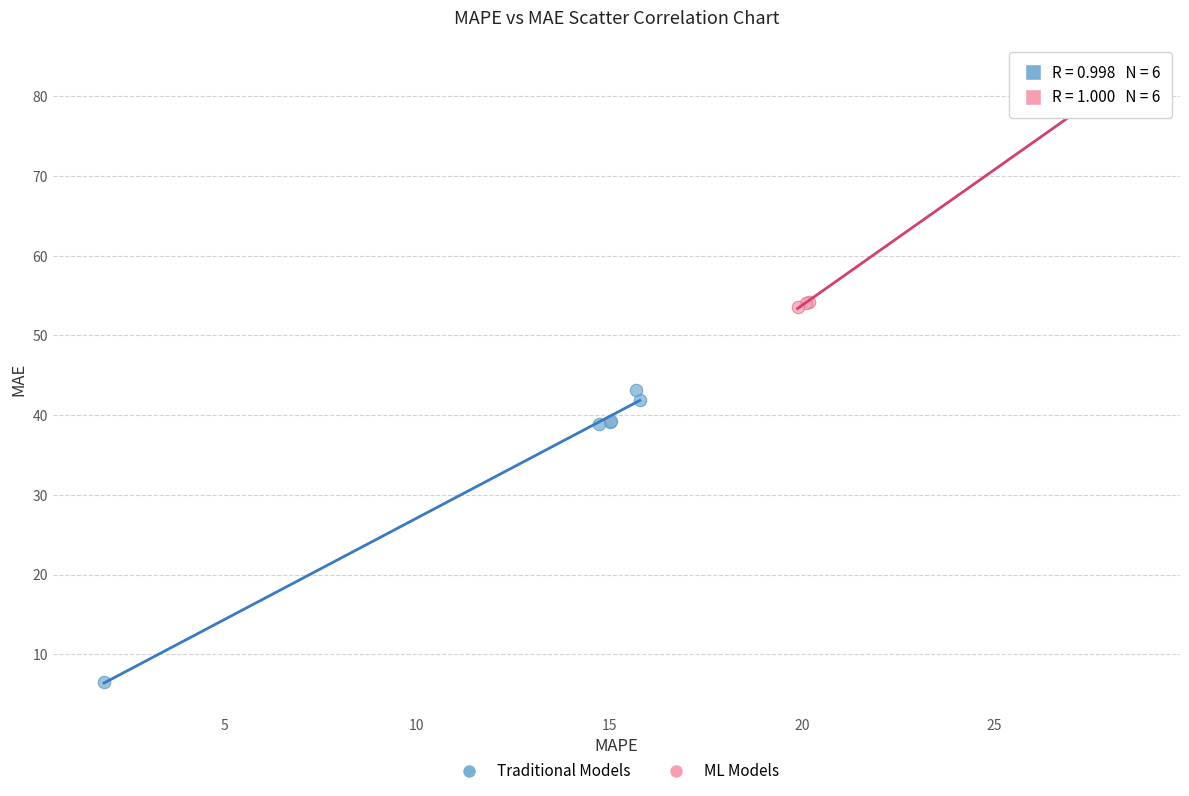

Which series reaches the maximum Y coordinate?

ML Models